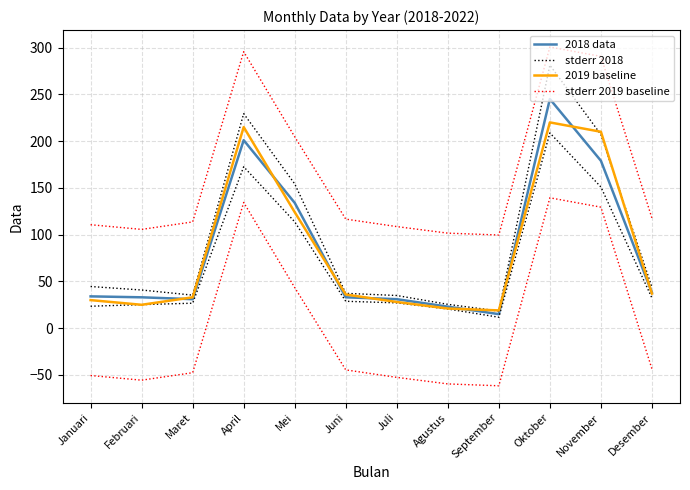

Reading right to left, what are all the values shown in this chart?

2018 data: 38.0	179.0	245.0	15.0	23.0	31.0	33.0	134.0	201.0	31.0	33.0	34.0
stderr 2018: 43.8	207.0	281.2	18.3	25.5	34.9	37.2	154.3	229.4	35.3	40.8	44.5
2019 baseline: 37.0	210.0	220.0	19.0	21.0	28.0	36.0	124.0	215.0	33.0	25.0	30.0
stderr 2019 baseline: 117.6	290.6	300.6	99.6	101.6	108.6	116.6	204.6	295.6	113.6	105.6	110.6